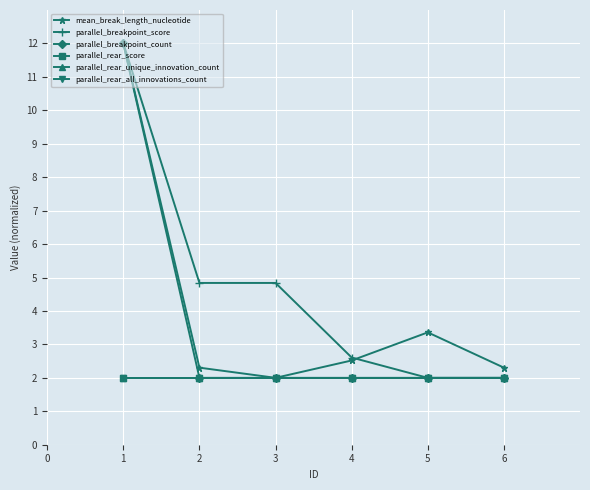

What are all the series names shown in the legend?

mean_break_length_nucleotide, parallel_breakpoint_score, parallel_breakpoint_count, parallel_rear_score, parallel_rear_unique_innovation_count, parallel_rear_all_innovations_count